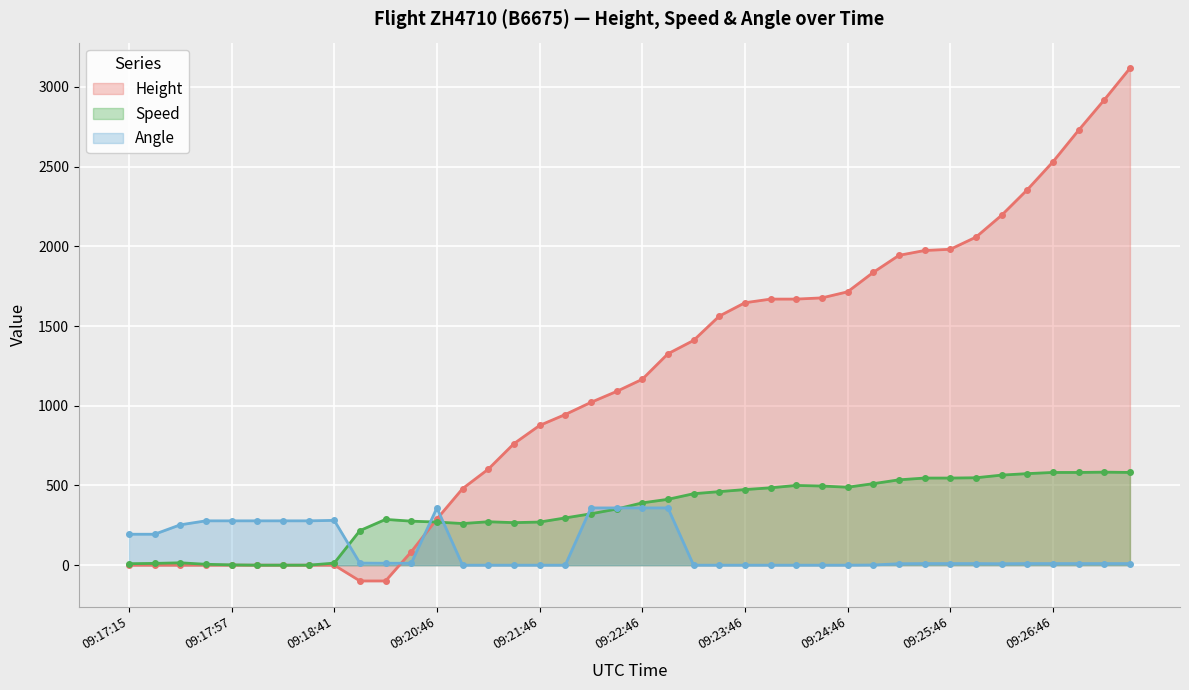

Which has a higher value, 09:17:42 or 09:23:16?

09:23:16